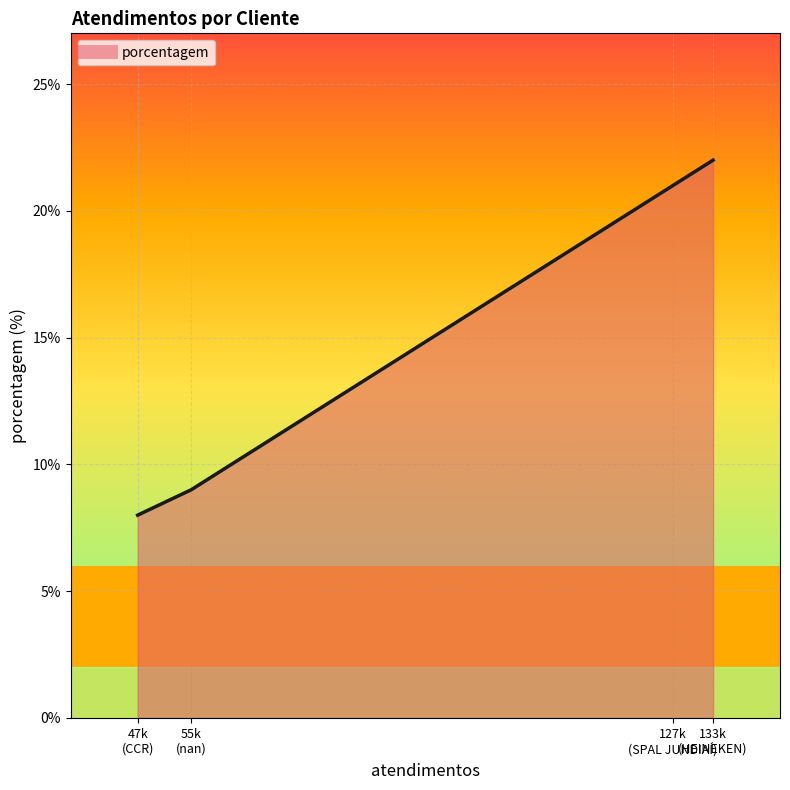

True or false: the data has more than 1 interior local peaks.

False